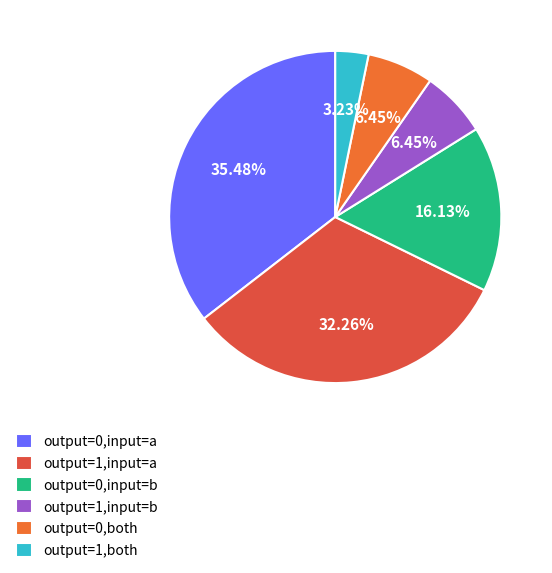

To the nearest percent, what is the average slice percentage?

17%